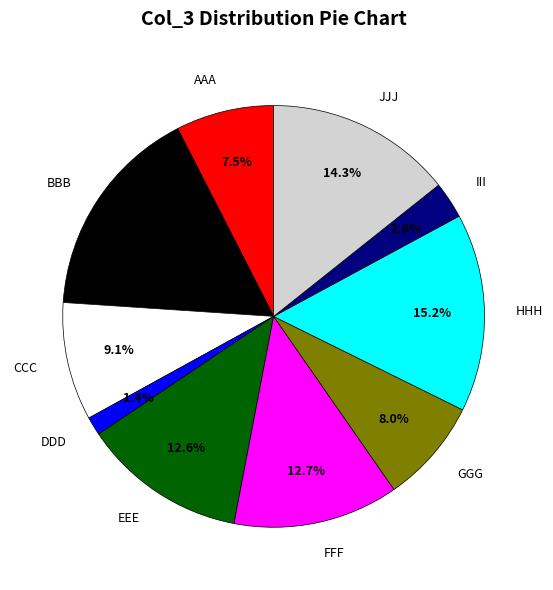

Is there a majority slice in this chart?

No